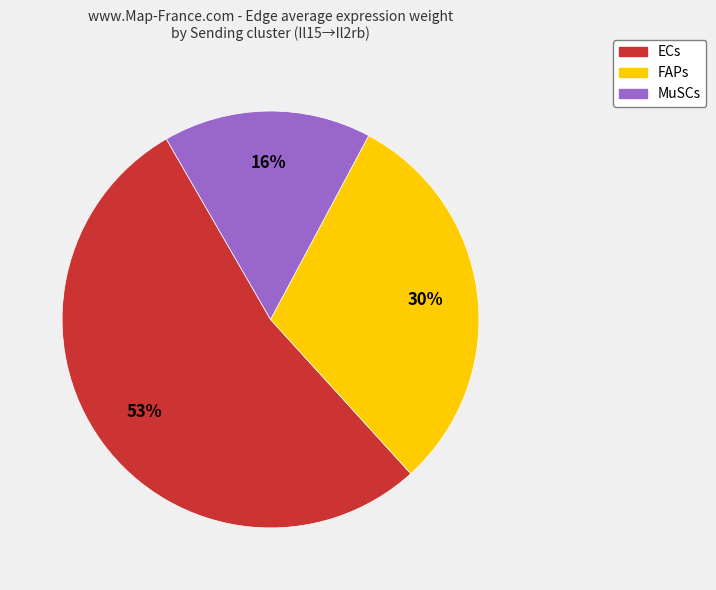

Combined, do MuSCs and ECs account for over 50%?

Yes